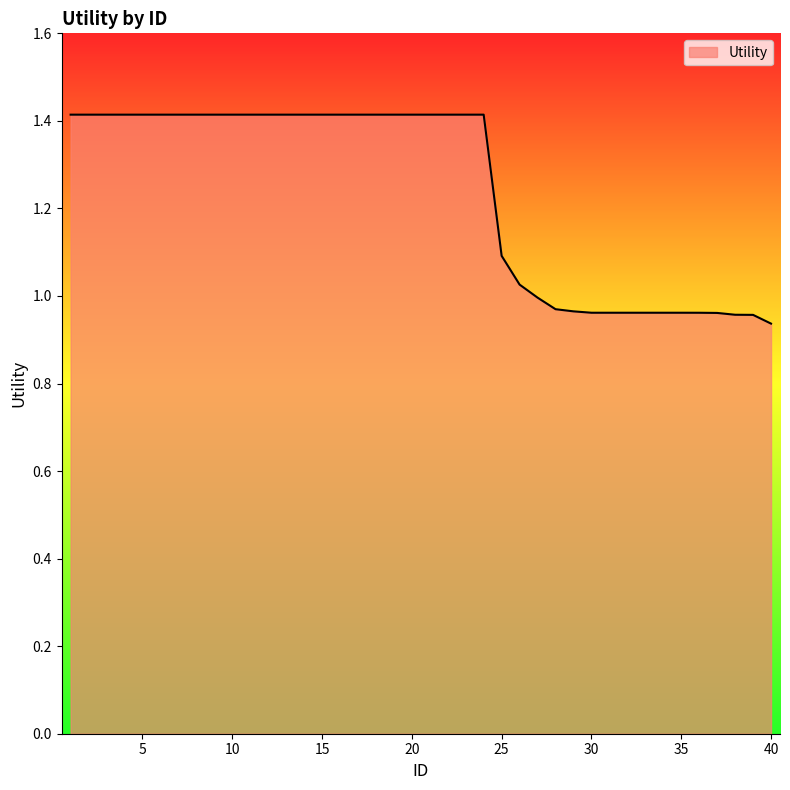

What is the greatest value displayed?

1.4